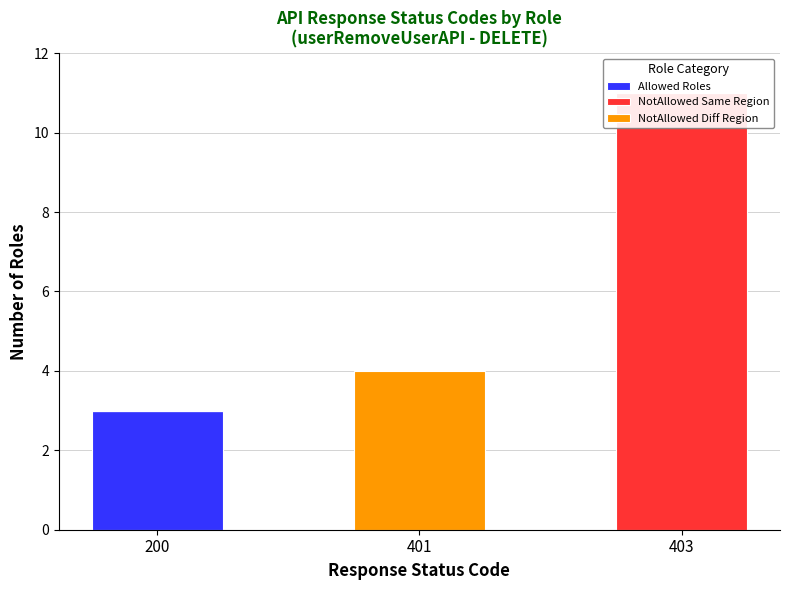

The Allowed Roles series shows 2 at 401. True or false?

False